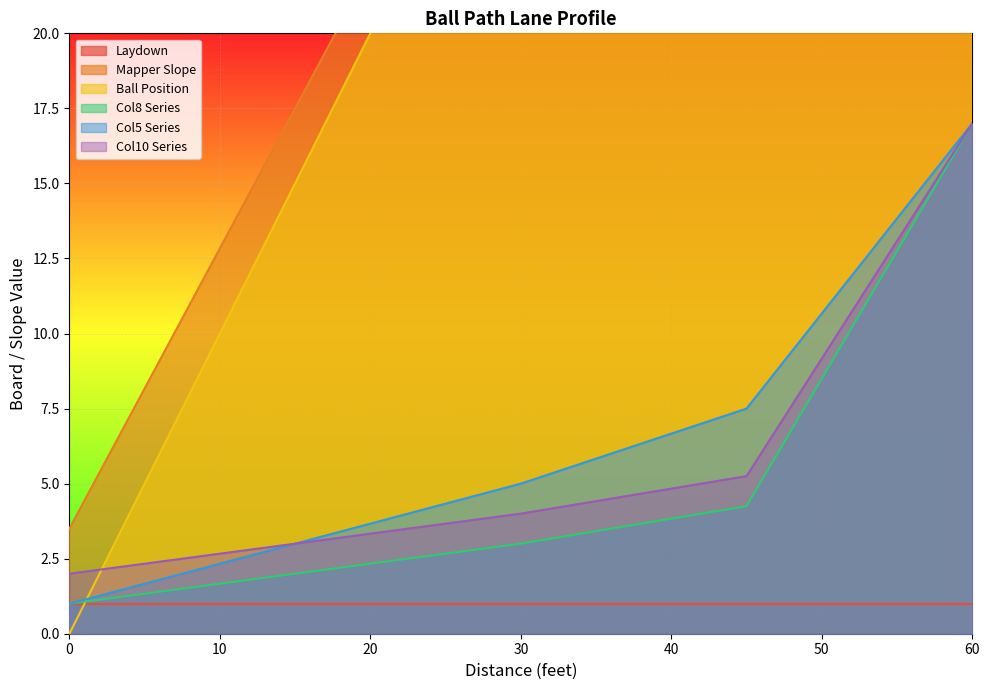

What is the minimum value for Col10 Series?

2.0